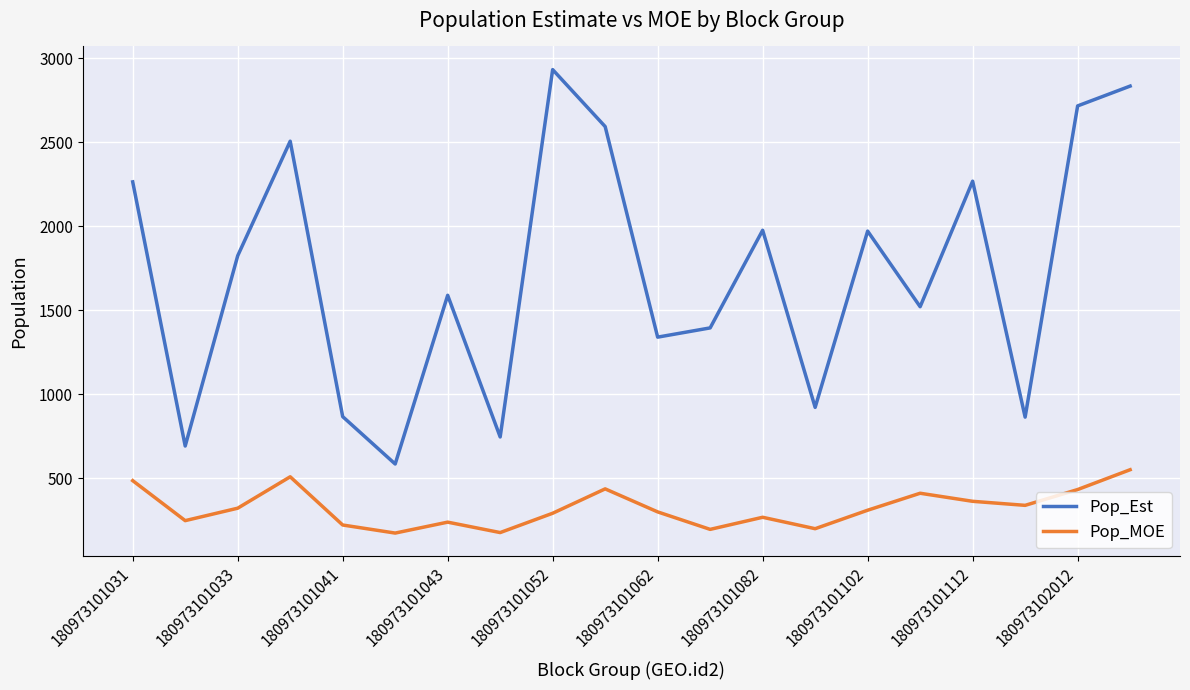

What is the maximum value for Pop_Est?

2931